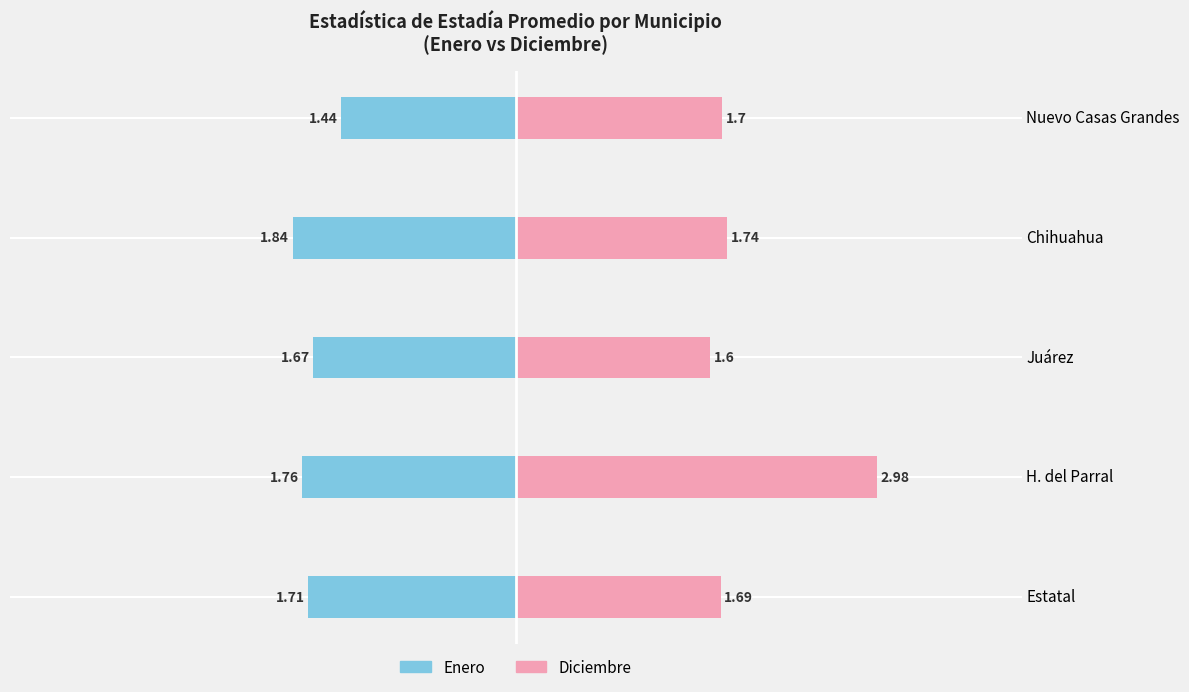

Count the Diciembre values in the range 1 to 2.

4